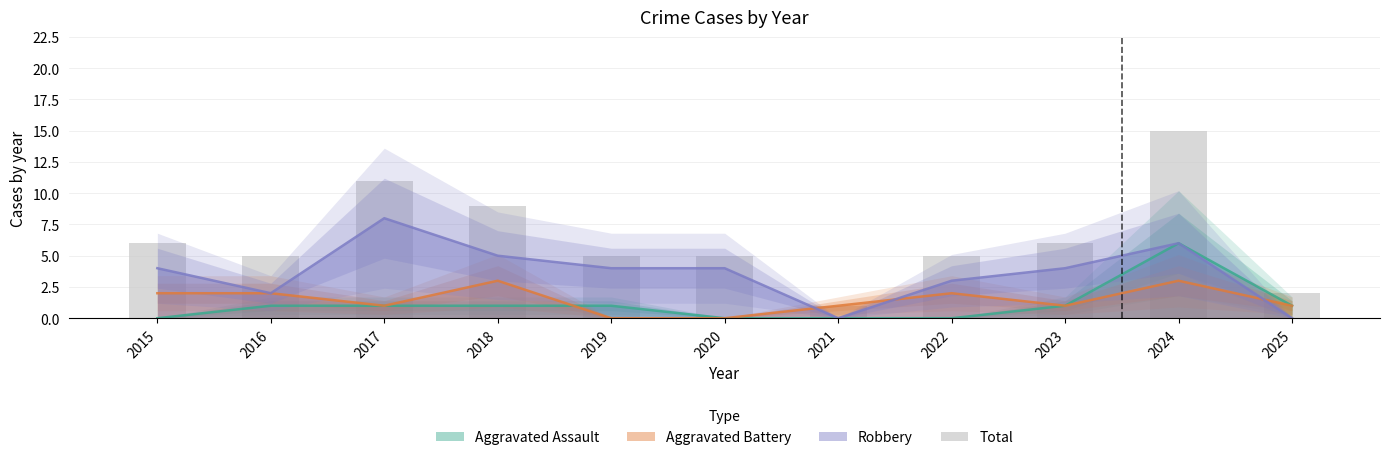

Which label corresponds to the largest value in the chart?

2024